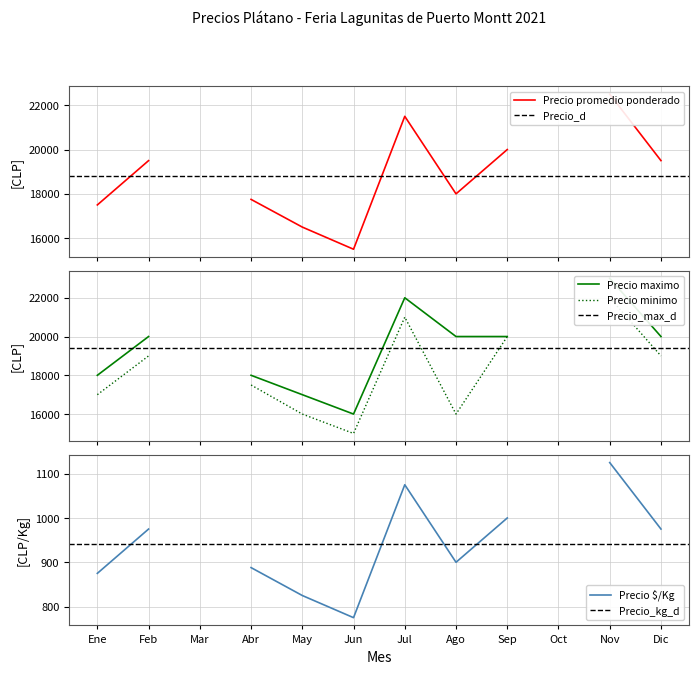

Is the value of Precio promedio ponderado at 11 greater than the value of Precio maximo at 7?

No